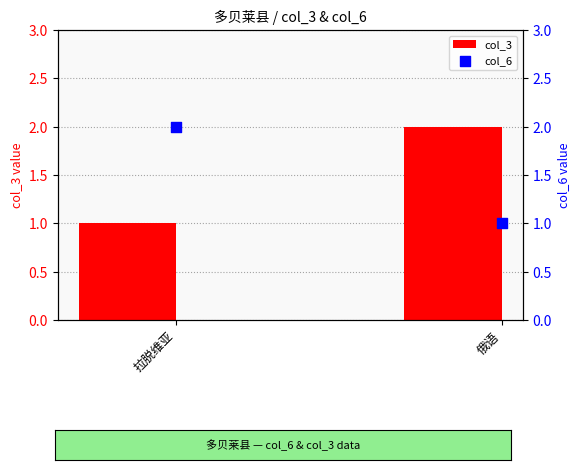

Which series has the largest total across all categories?

col_3